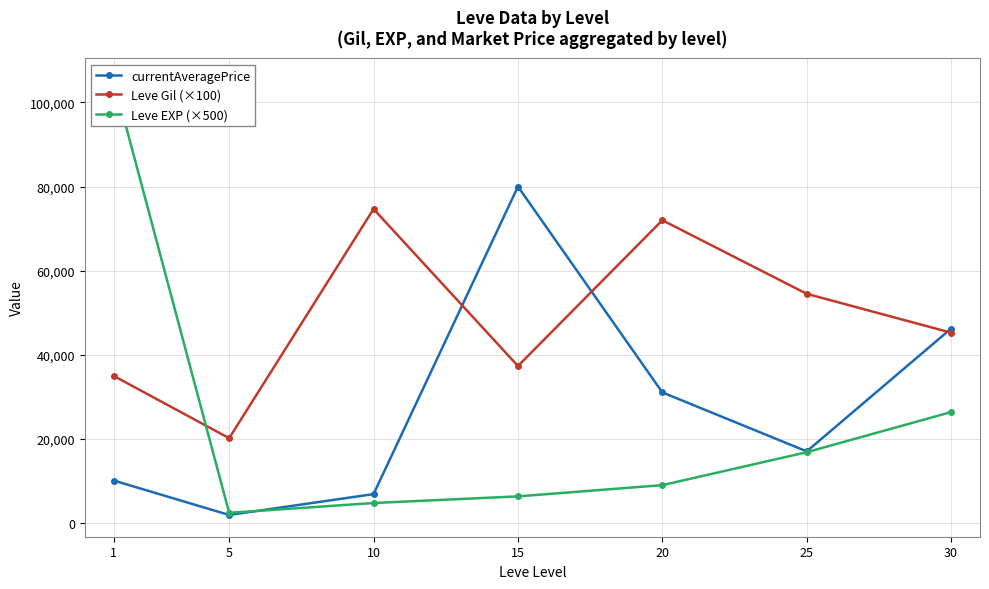

How many interior local peaks does the currentAveragePrice series have?

1